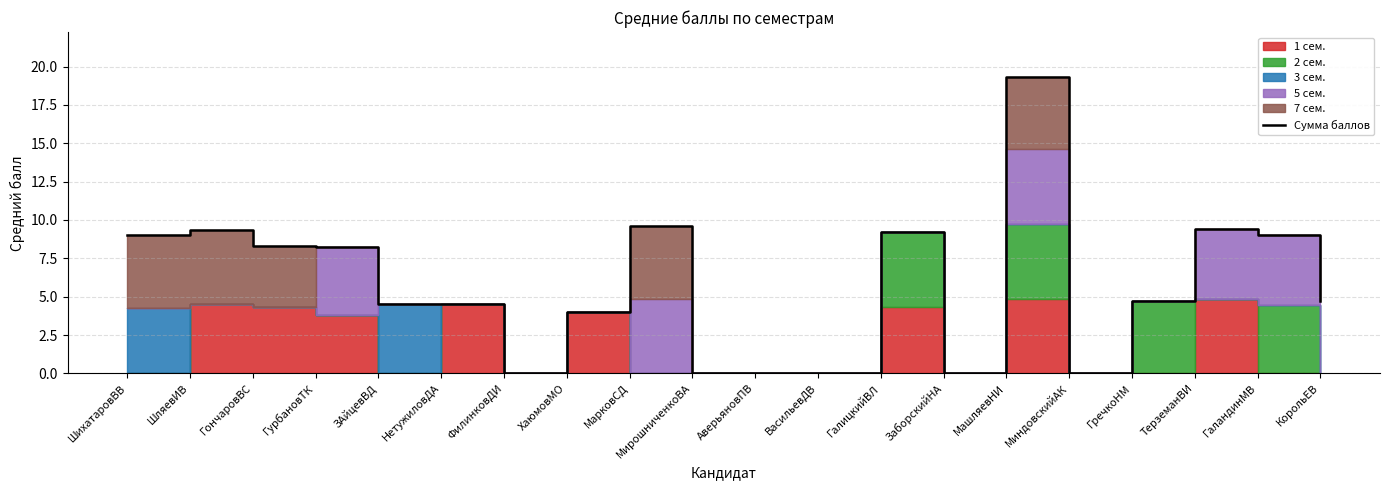

Where is the first local maximum?

ШляевИВ